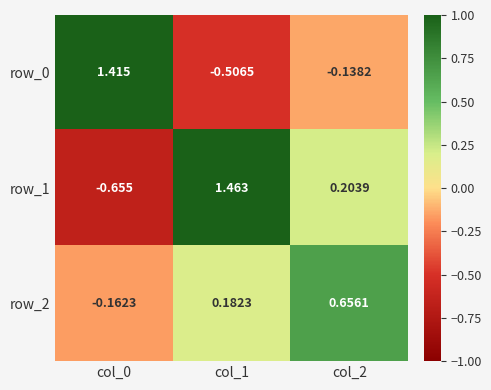

Is the value of row_1 at col_0 greater than the value of row_2 at col_1?

No